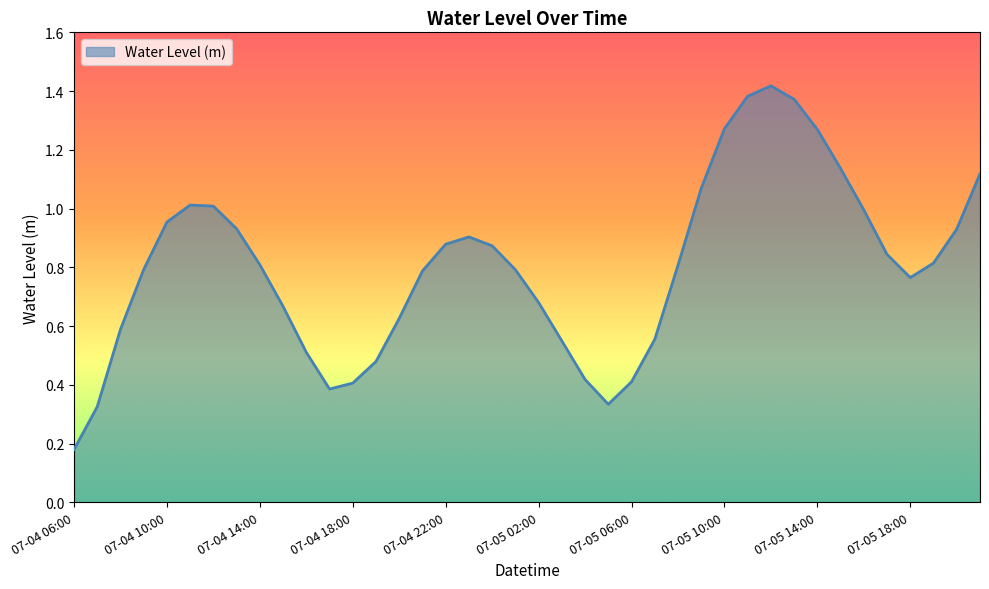

What is the label of the 32nd point from the left?

07-05 13:00